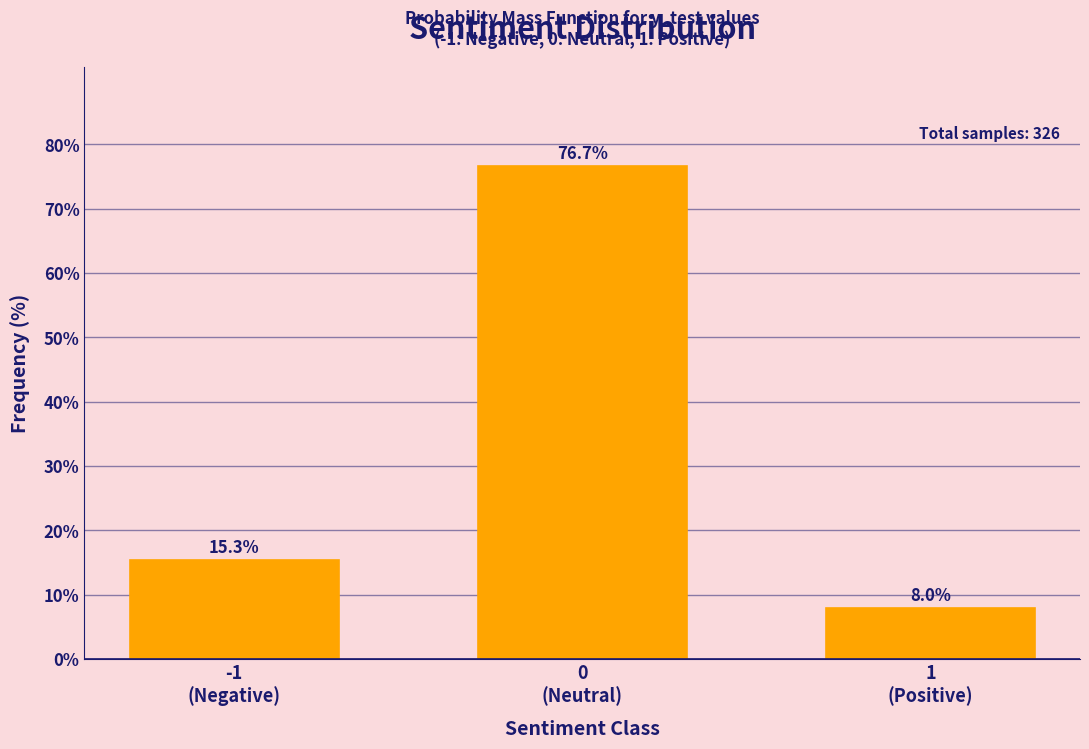

Reading left to right, list all the values displayed in this chart.

15.3	76.7	8.0